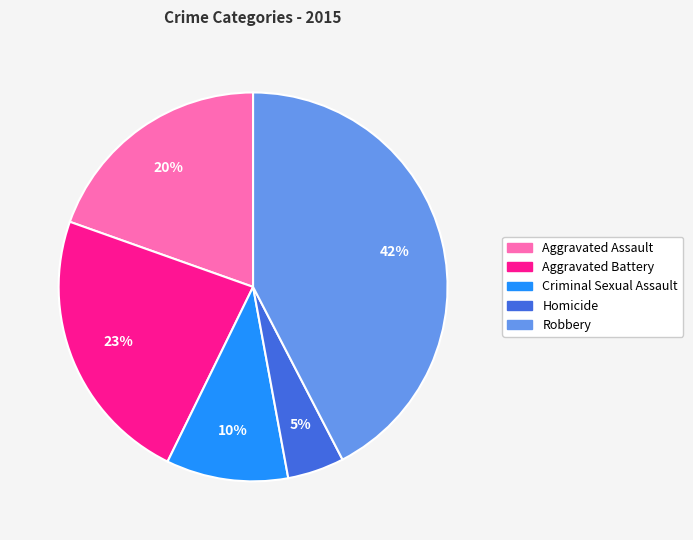

To the nearest percent, what is the average slice percentage?

20%